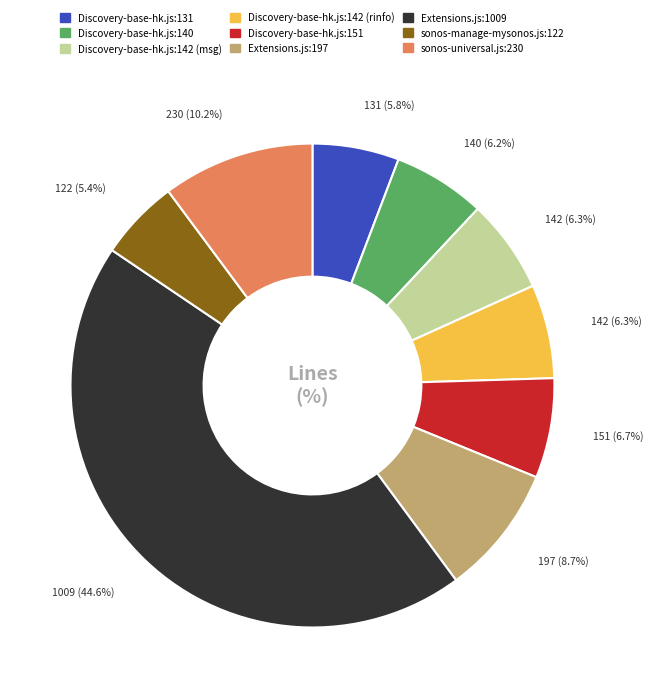

How many slices are in this pie chart?

9